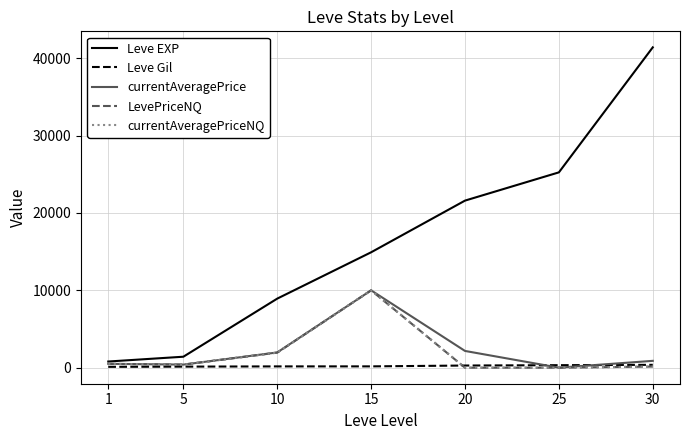

Does the chart display data point markers on the line(s)?

No